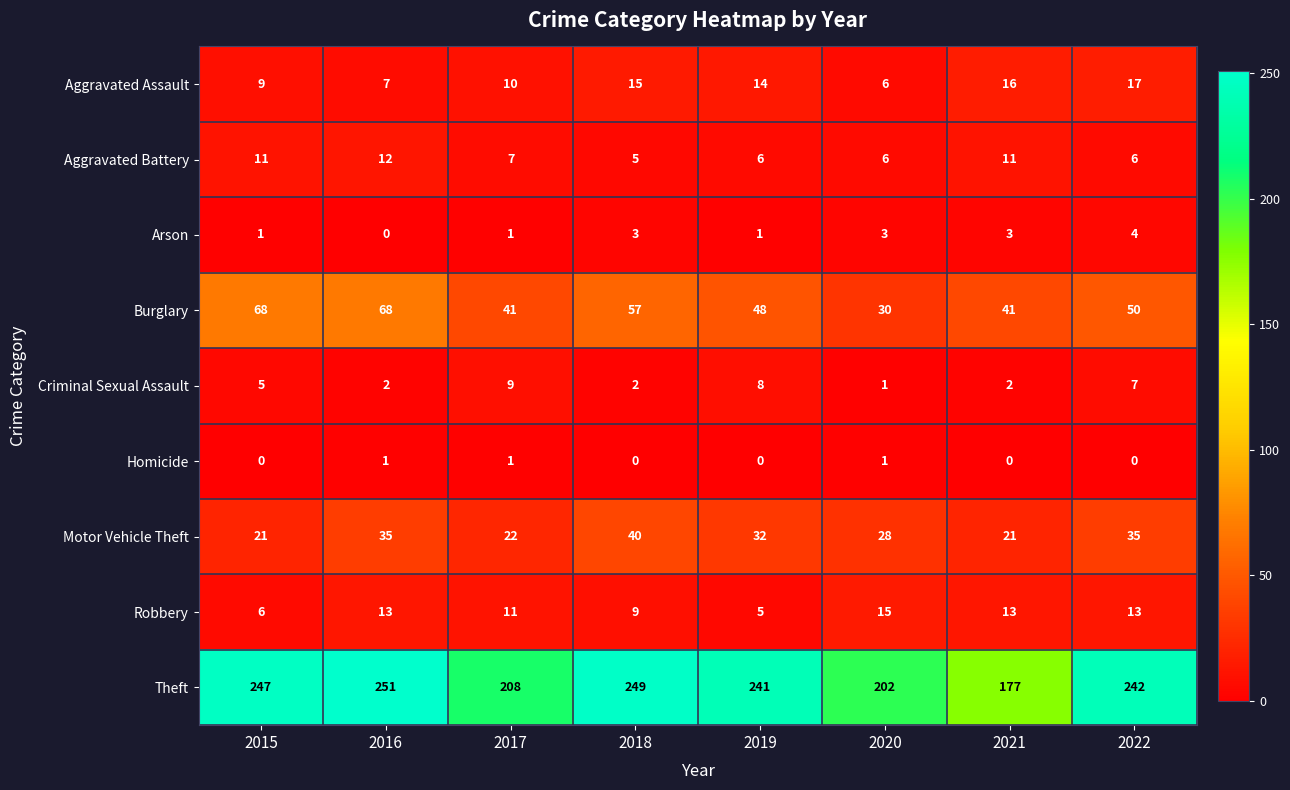

Rank the series by their maximum value, from lowest to highest.

Homicide, Arson, Criminal Sexual Assault, Aggravated Battery, Robbery, Aggravated Assault, Motor Vehicle Theft, Burglary, Theft